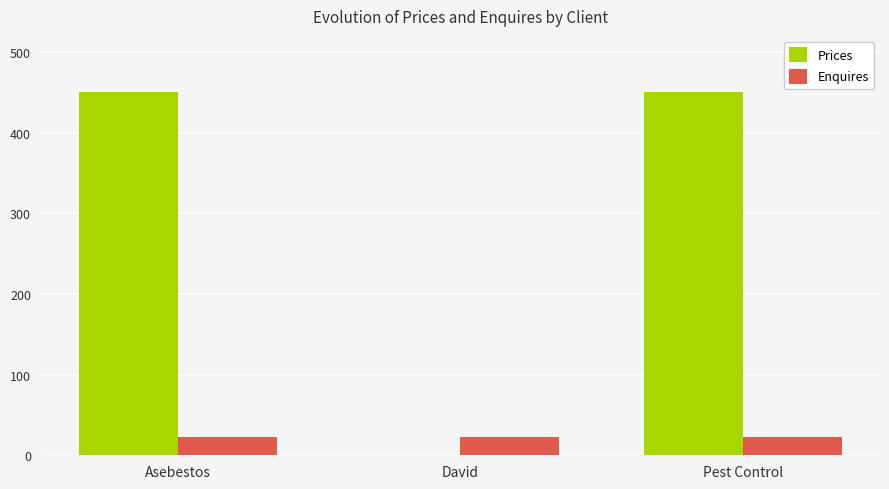

Reading left to right, what are all the values shown in this chart?

Prices: 450.0	0.0	450.0
Enquires: 22.5	22.5	22.5